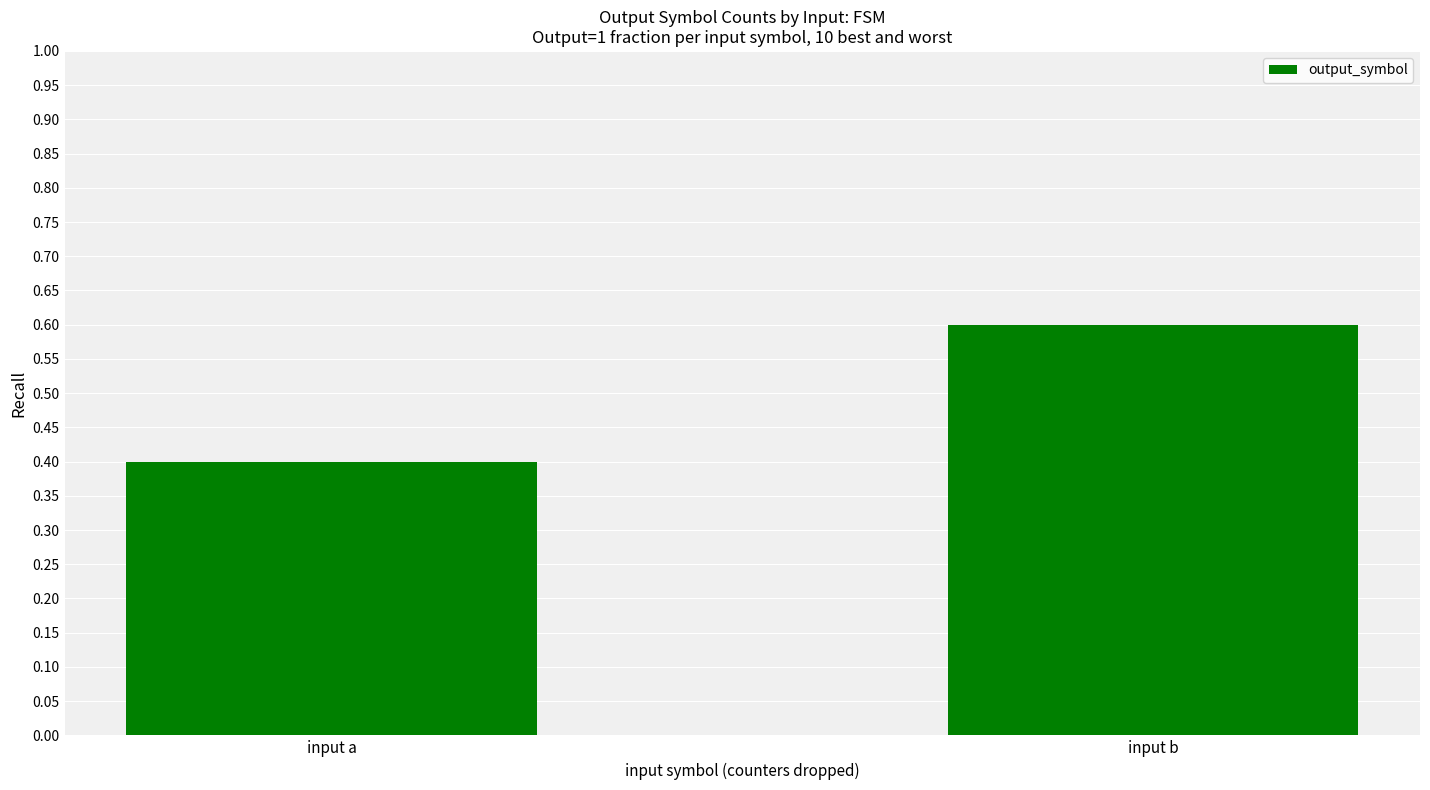

Reading right to left, list all the values displayed in this chart.

input b=0.6	input a=0.4